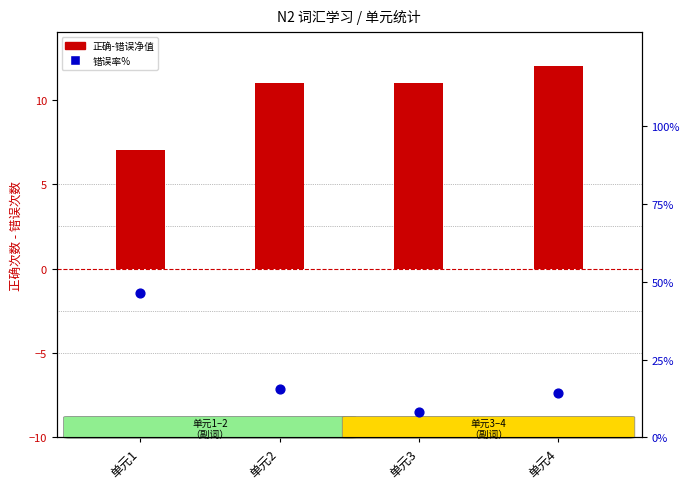

What are all the series names shown in the legend?

正确-错误 (净值), 错误率 (相对%)